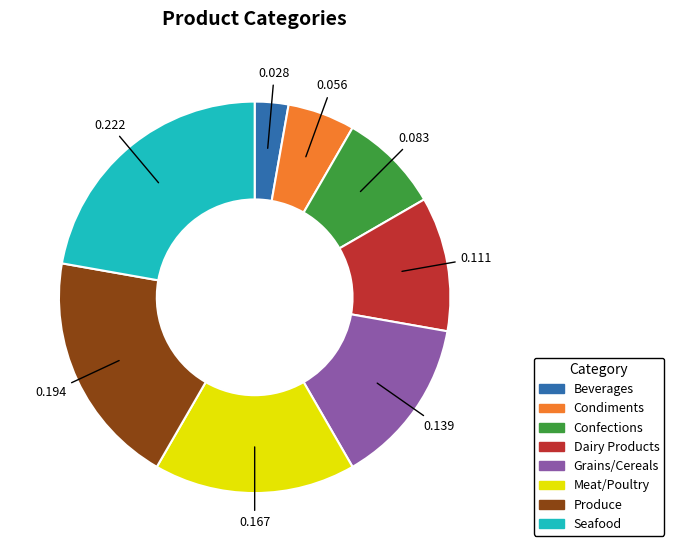

The Dairy Products slice represents 5% of the pie. True or false?

False